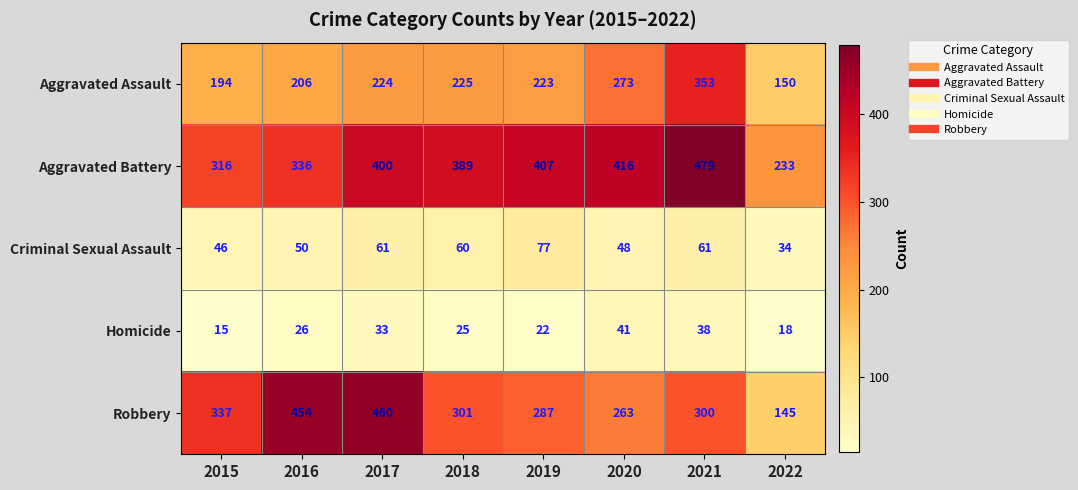

List the labels in order of Robbery value, smallest first.

2022, 2020, 2019, 2021, 2018, 2015, 2016, 2017